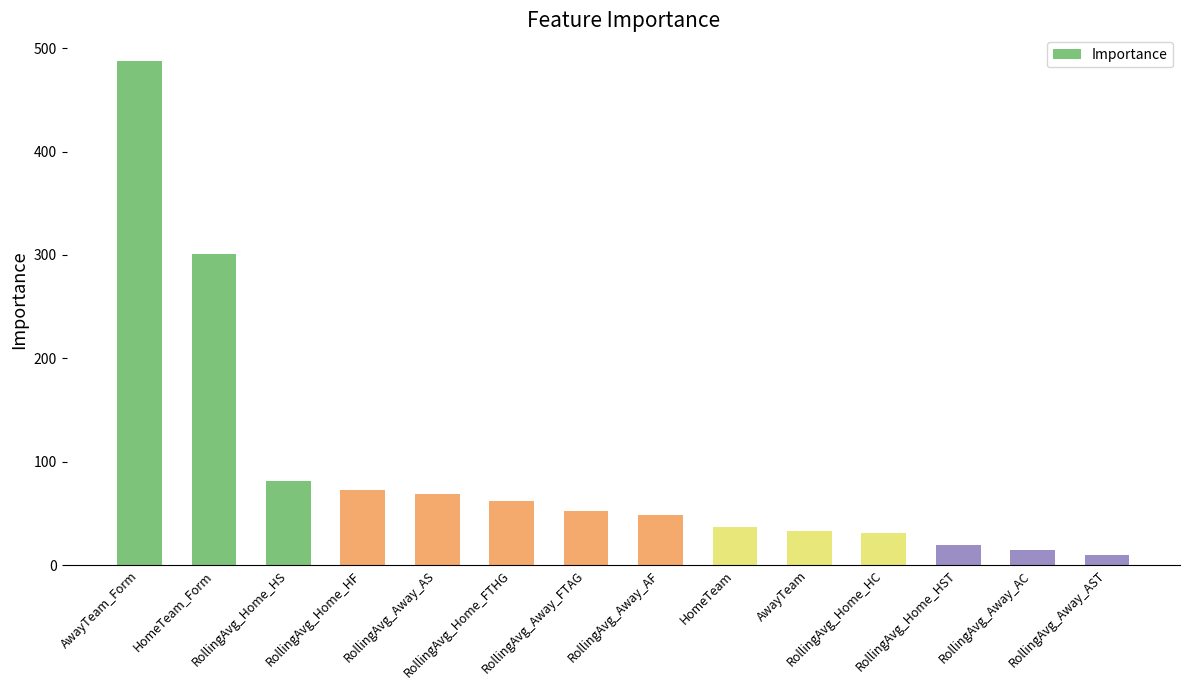

What is the value of the 3rd bar from the left?

81